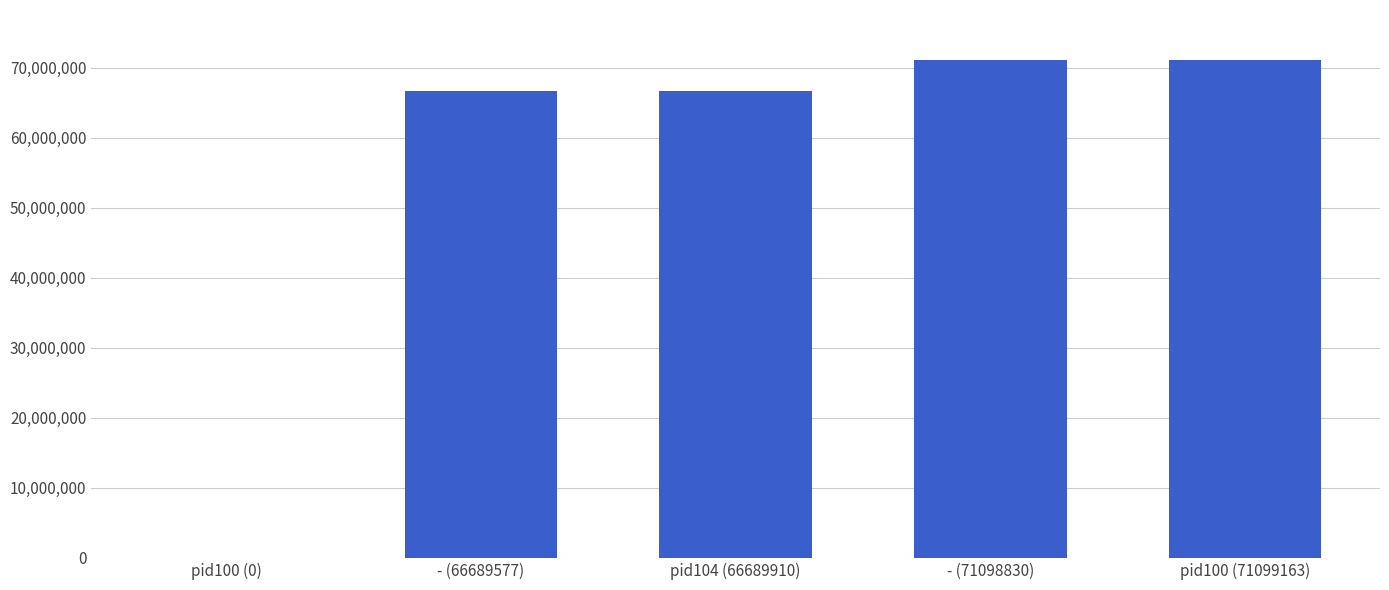

What is the maximum value shown in the chart?

71099163